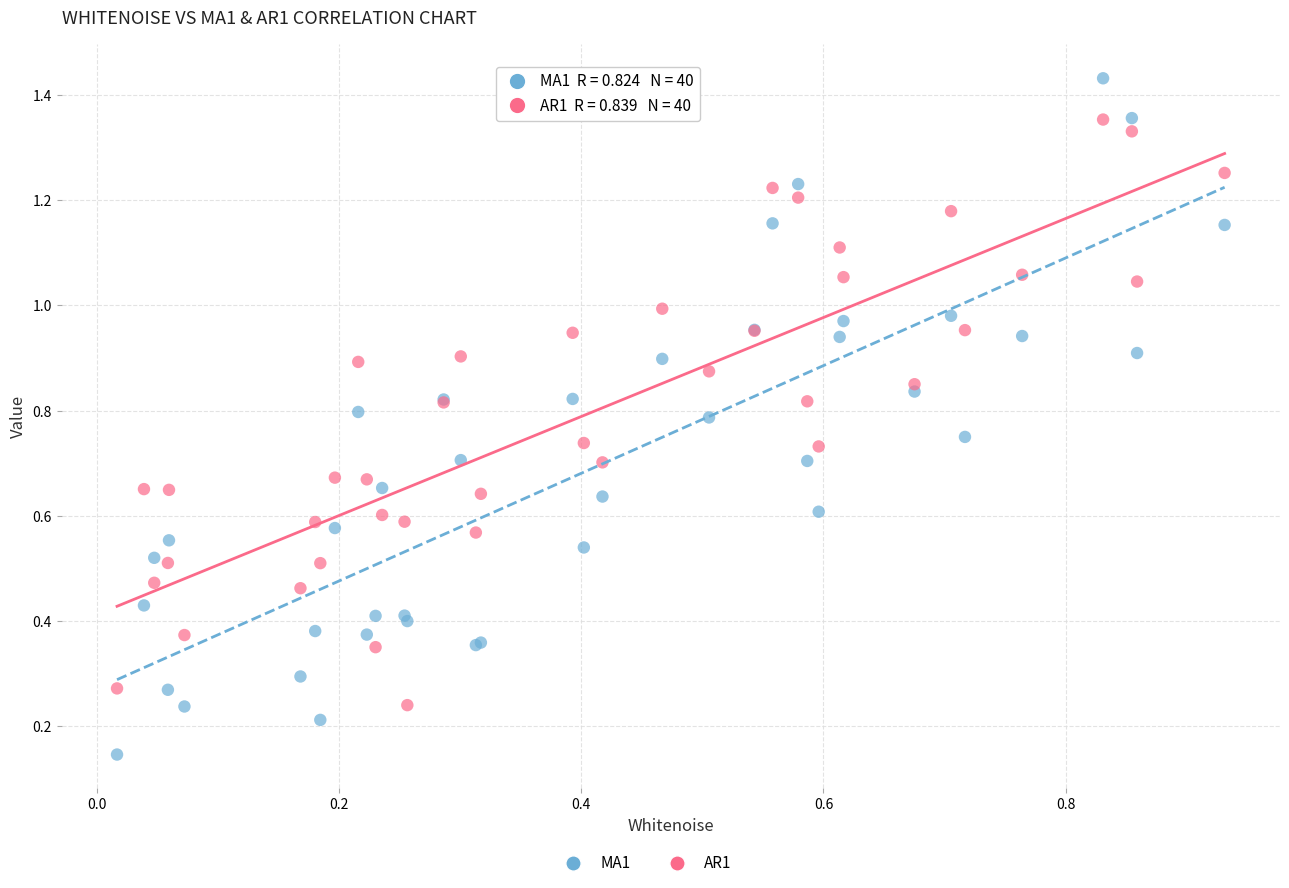

Which series contains the lowest Y value?

MA1